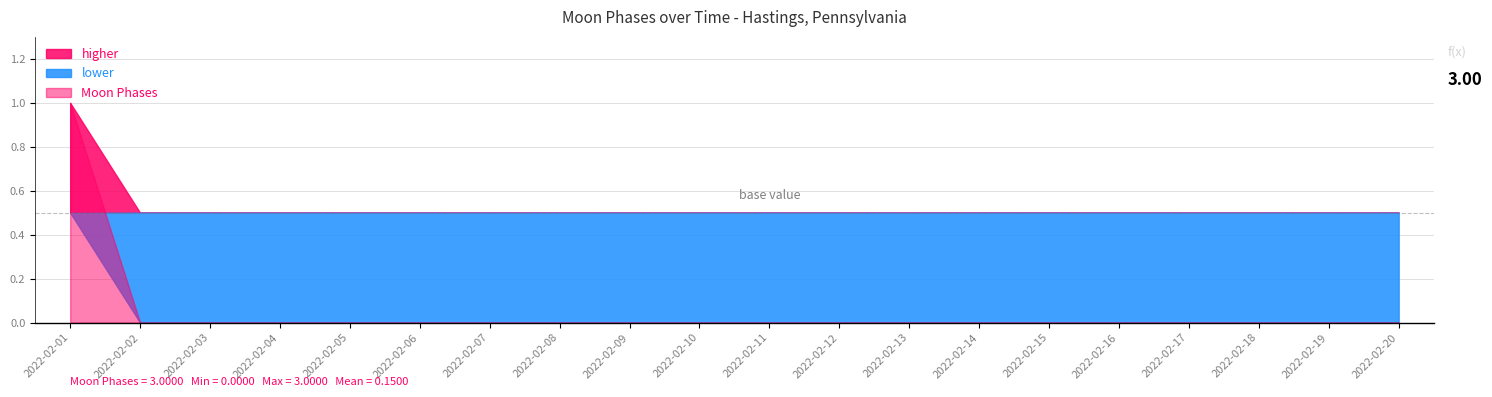

Which has a higher value, 2022-02-12 or 2022-02-15?

2022-02-12